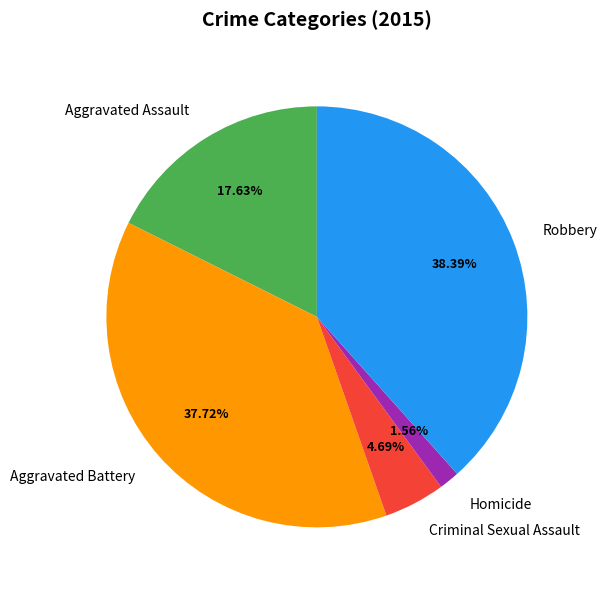

Do Aggravated Assault and Robbery together represent more than half of the pie?

Yes